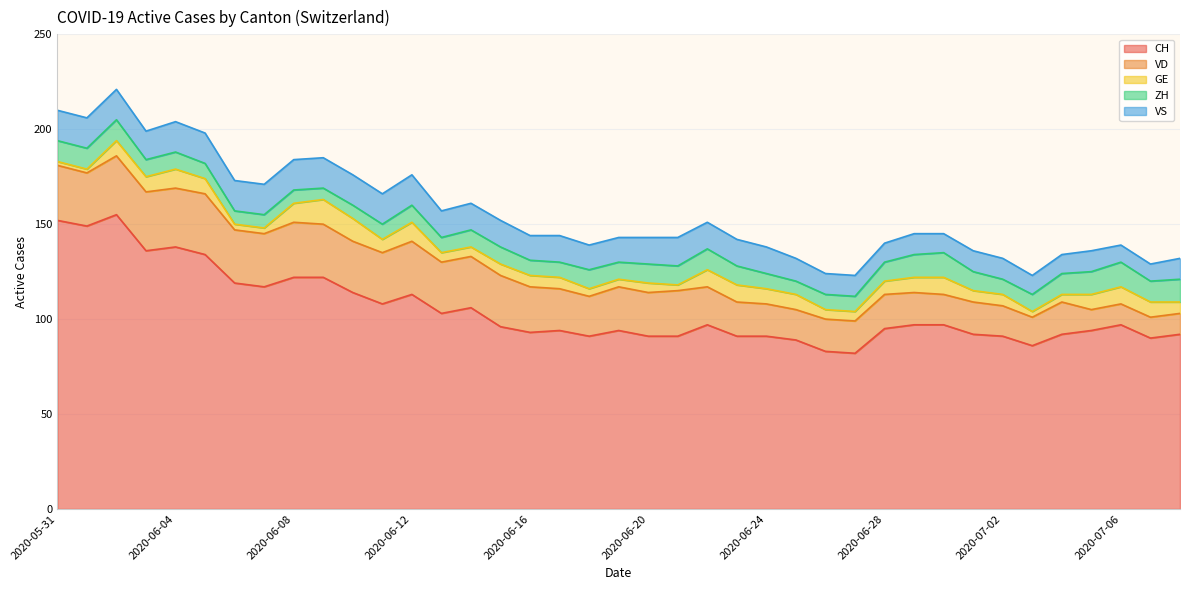

True or false: ZH and CH cross at least once.

False